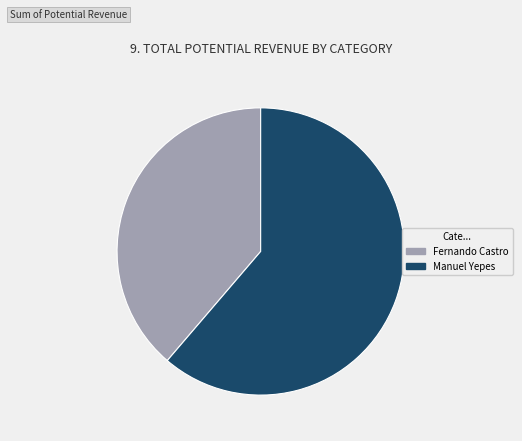

Count the number of slices in the pie.

2